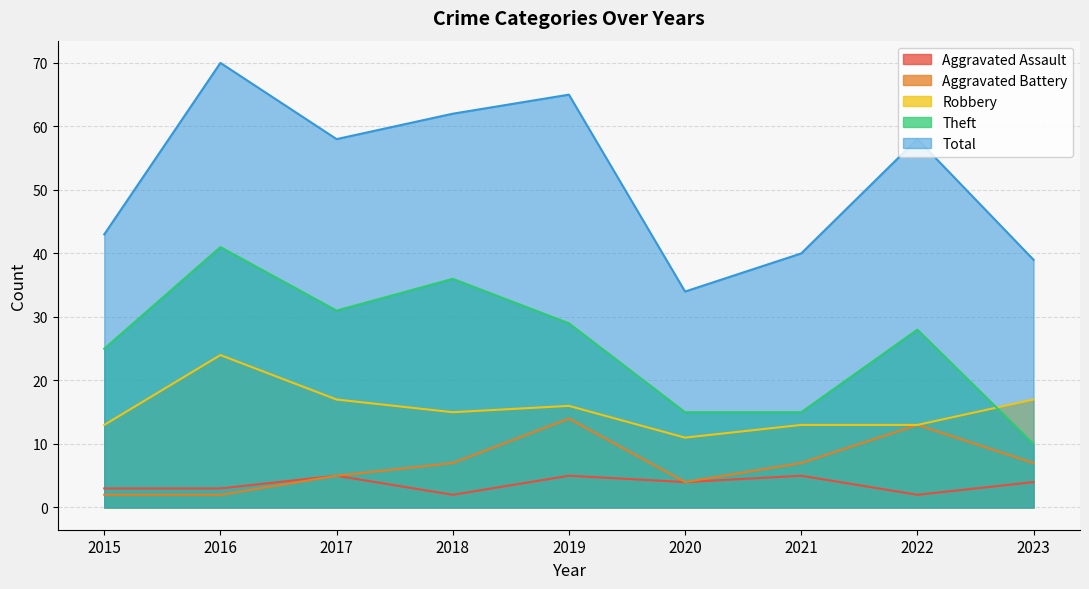

What are all the series names shown in the legend?

Aggravated Assault, Aggravated Battery, Robbery, Theft, Total